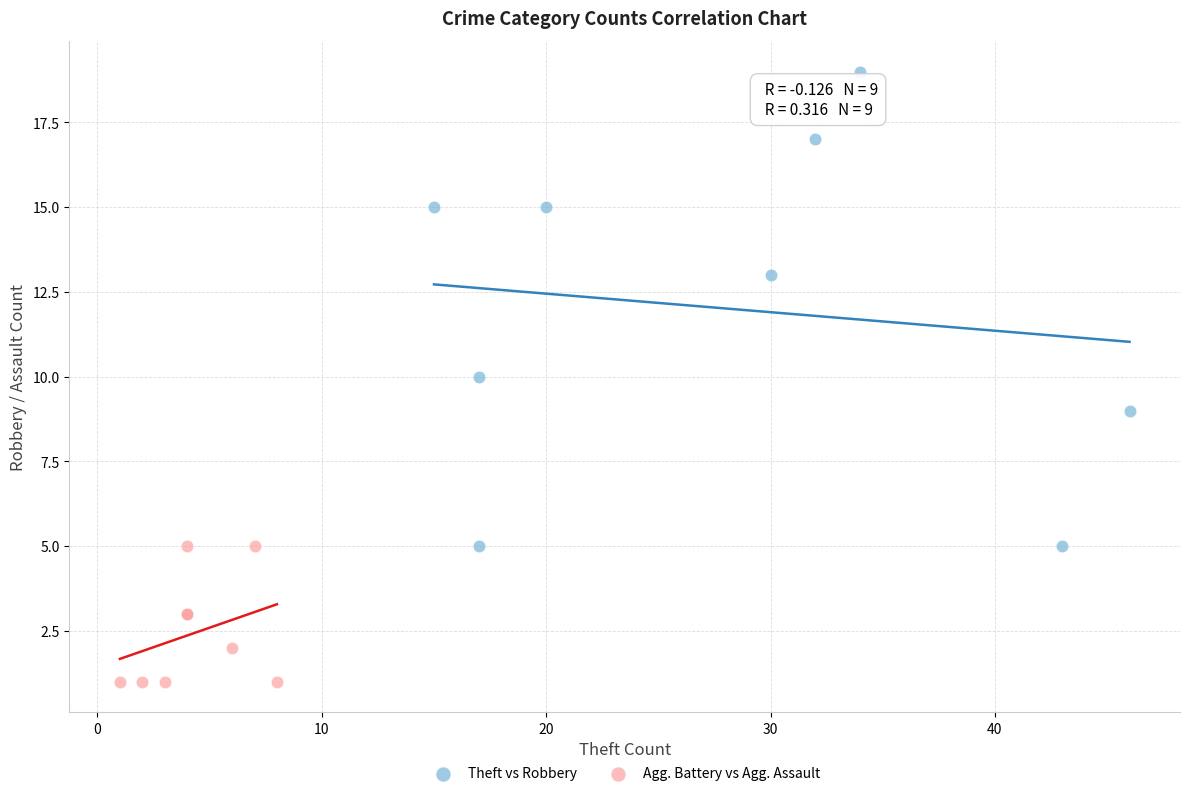

Which series reaches the minimum Y coordinate?

Agg. Battery vs Agg. Assault